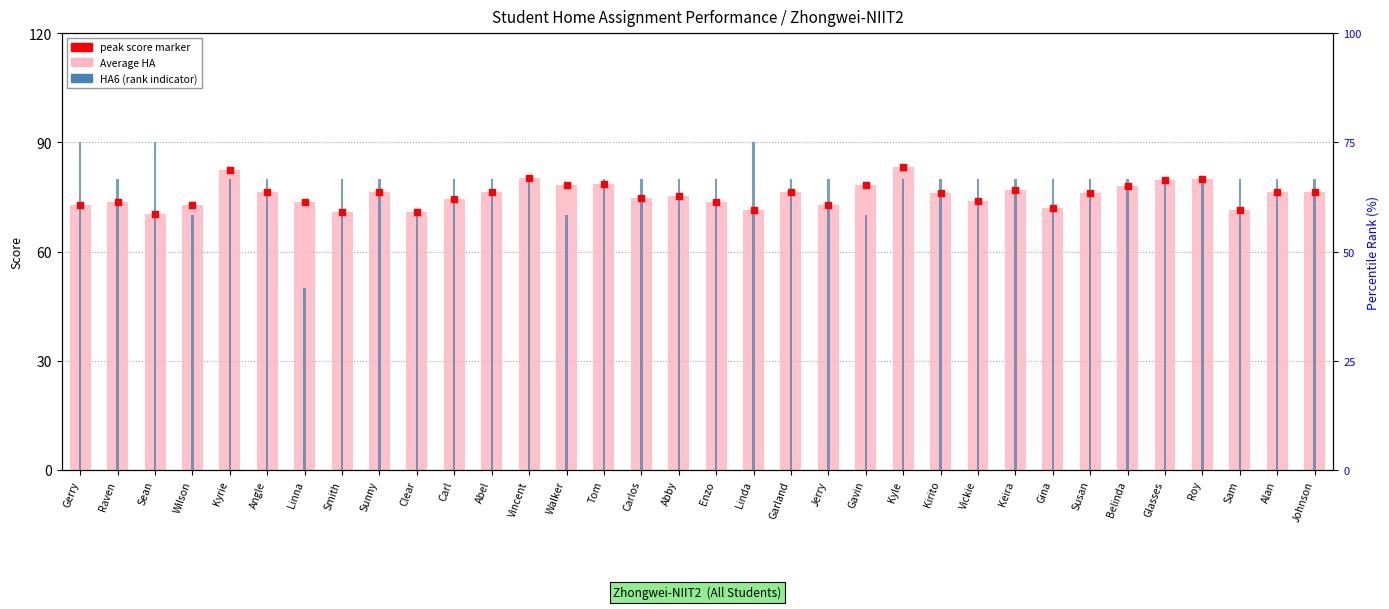

What is the label of the 14th bar from the right?

Jerry